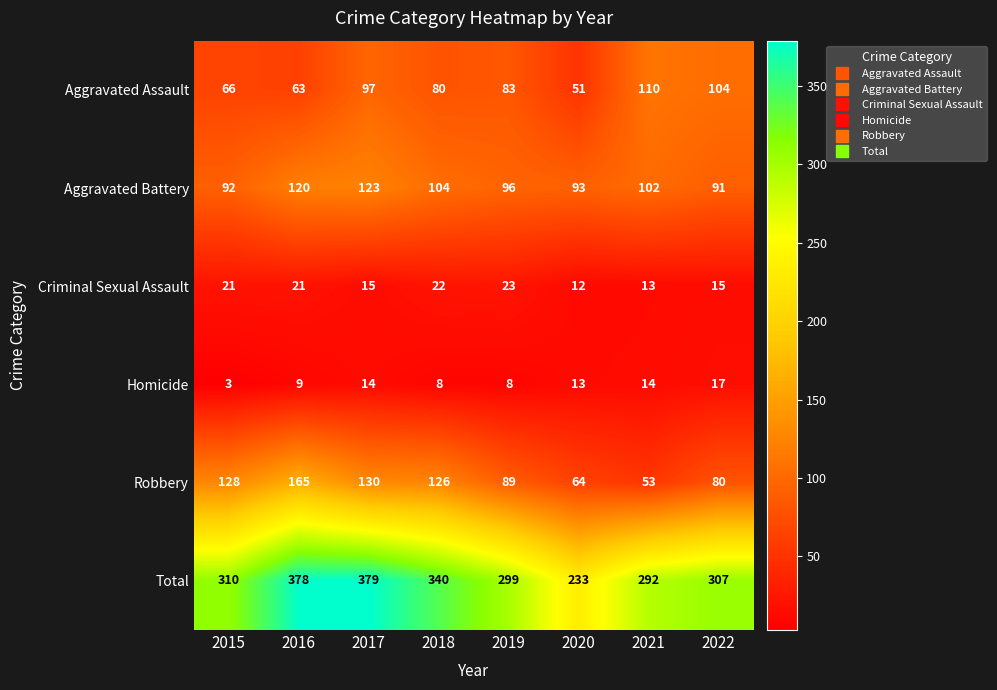

Which series has the widest spread of values?

Total